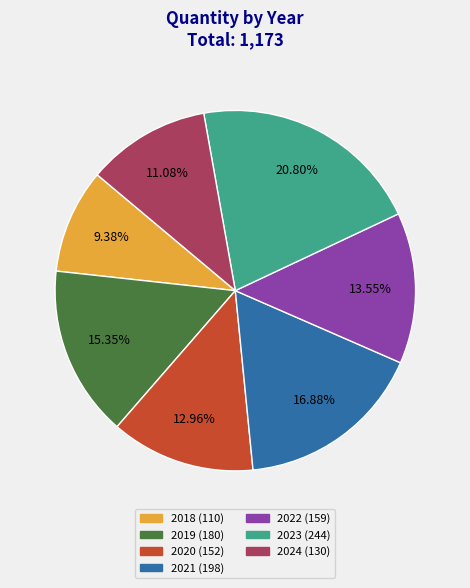

What is the smallest slice in the pie chart?

2018